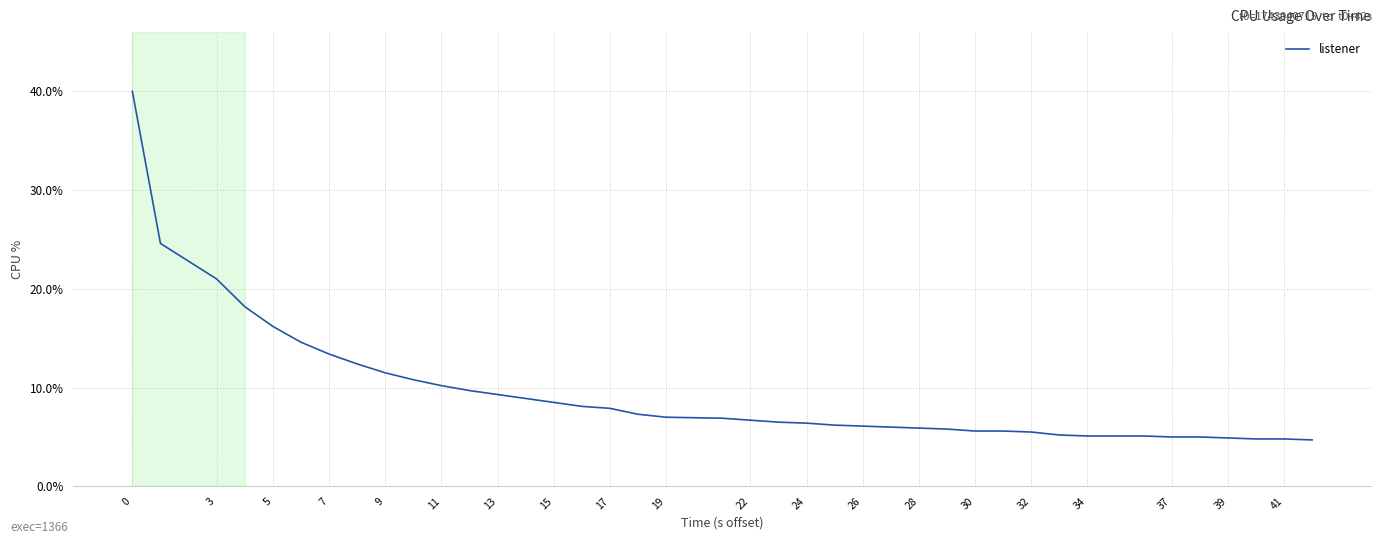

What is the greatest value displayed?

40.0